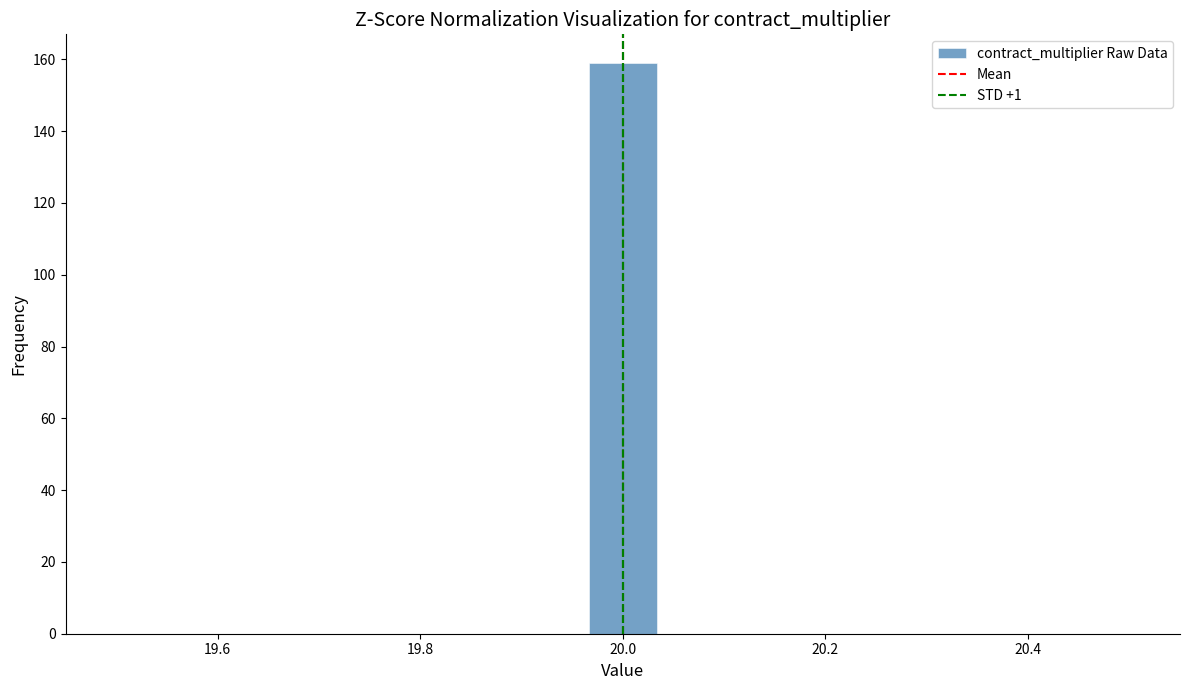

Read against the x-axis, roughly where is the centre of the tallest bar?

20.00